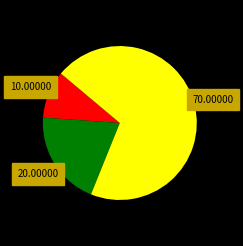

Does any single category account for the majority?

Yes